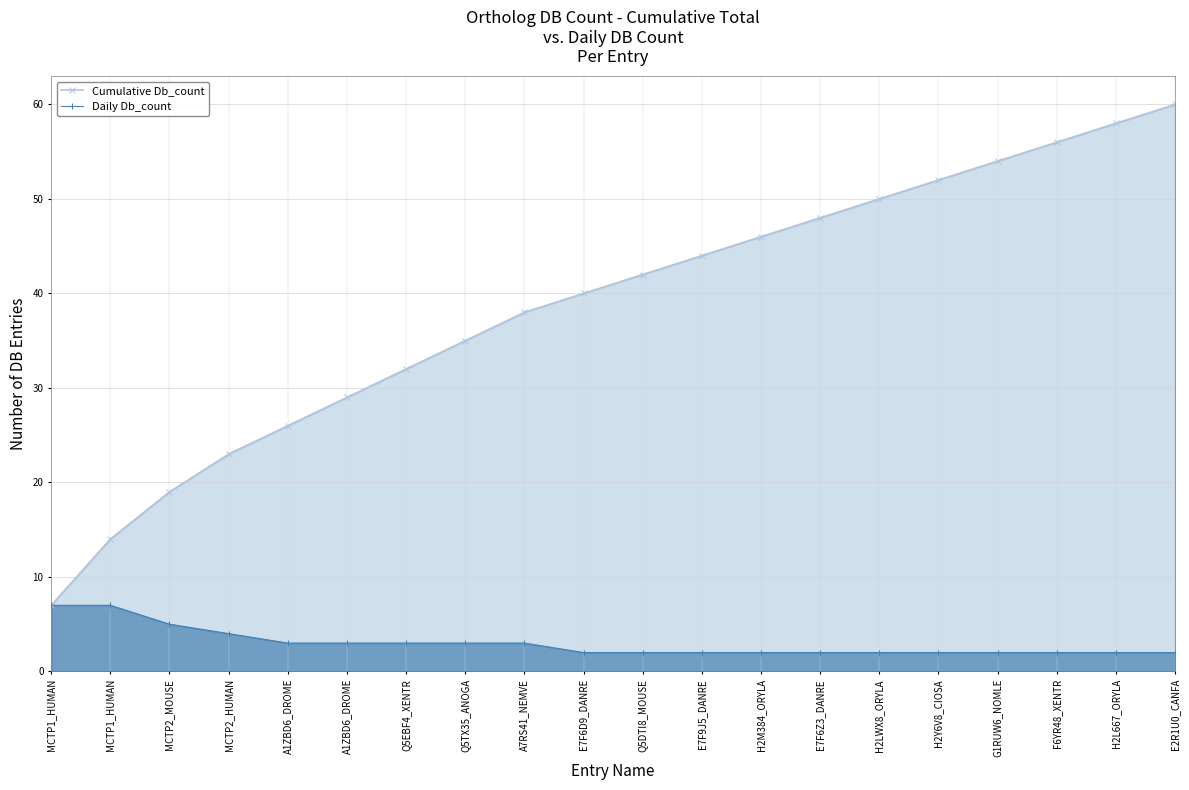

How many series are shown in this chart?

2